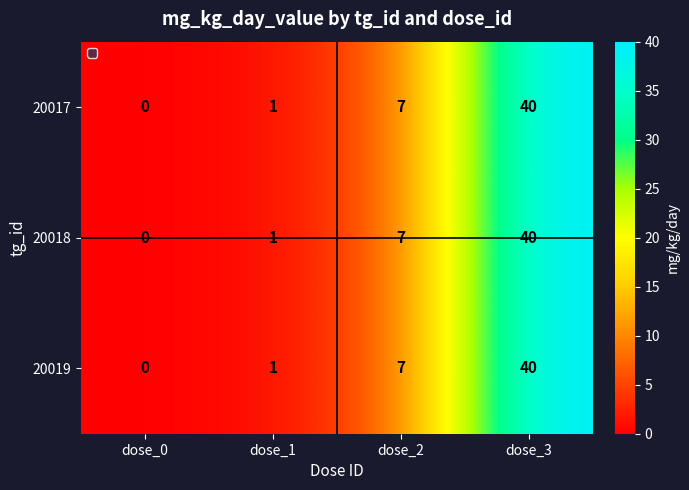

Rank the categories by 20018 value from lowest to highest.

dose_0, dose_1, dose_2, dose_3